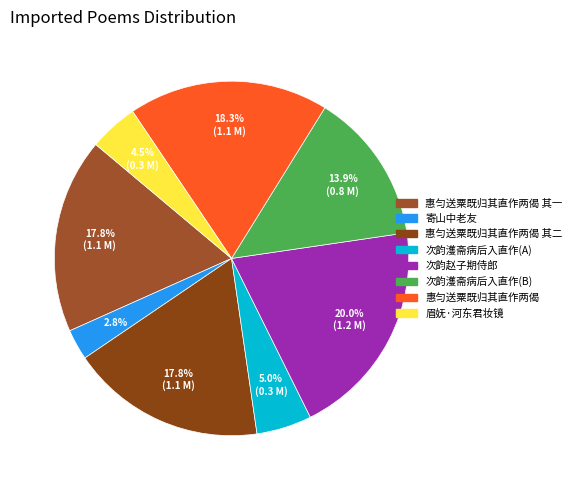

Does any single category account for the majority?

No